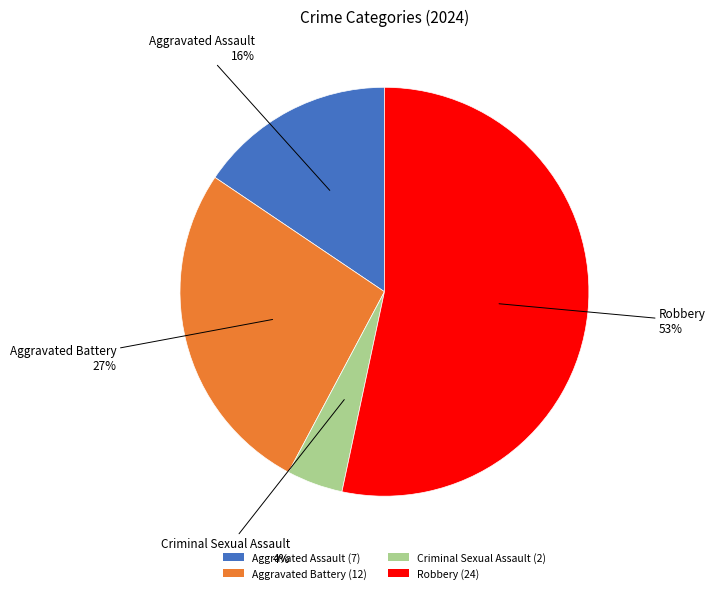

To the nearest percent, what portion does Aggravated Battery represent?

27%